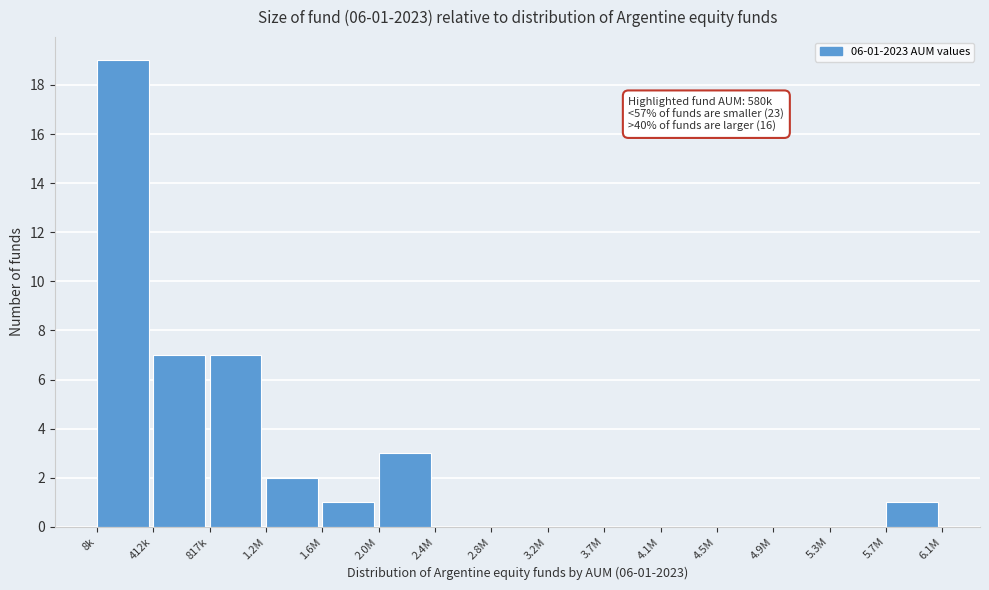

Reading left to right, extract all data points from this chart.

8k=19	412k=7	817k=7	1.2M=2	1.6M=1	2.0M=3	2.4M=0	2.8M=0	3.2M=0	3.7M=0	4.1M=0	4.5M=0	4.9M=0	5.3M=0	5.7M=1